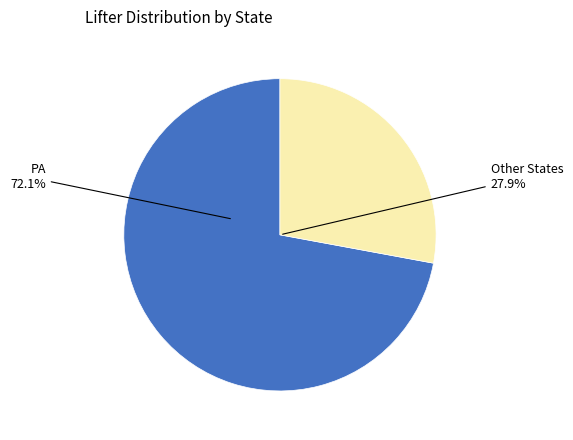

Does any single category account for the majority?

Yes